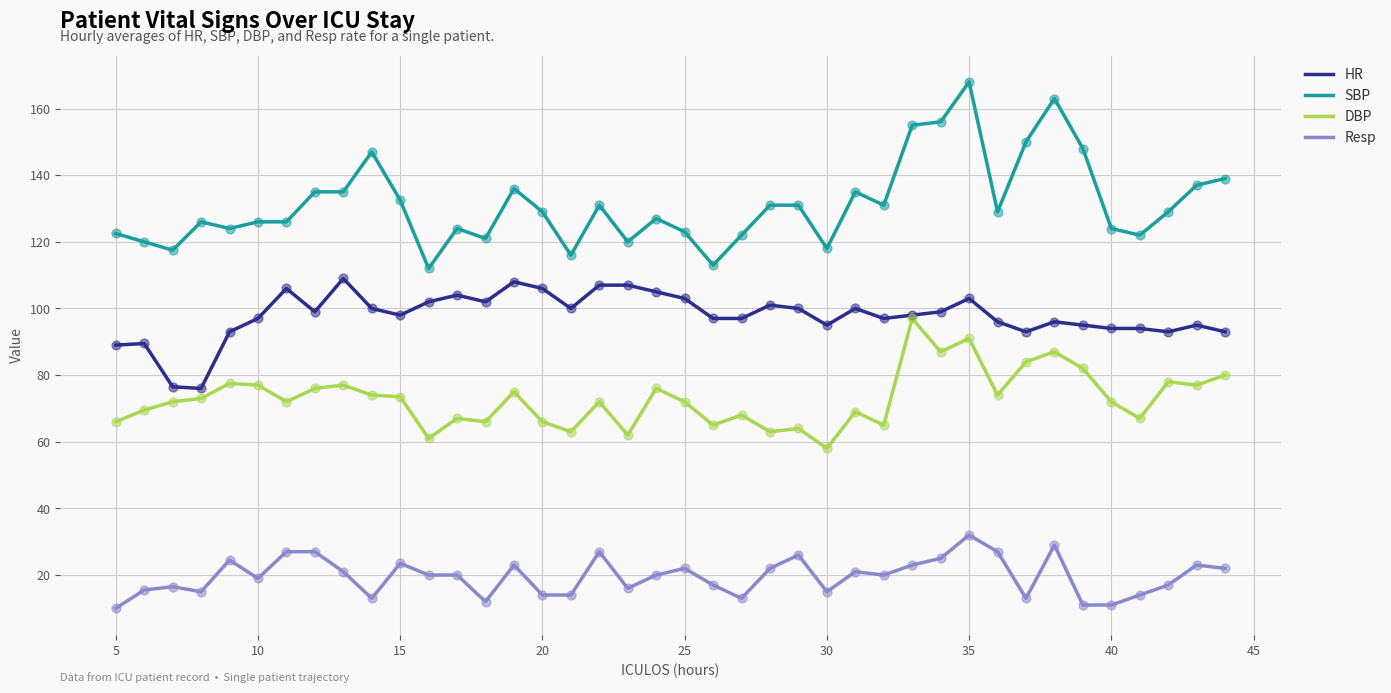

Which series has the largest total across all categories?

SBP